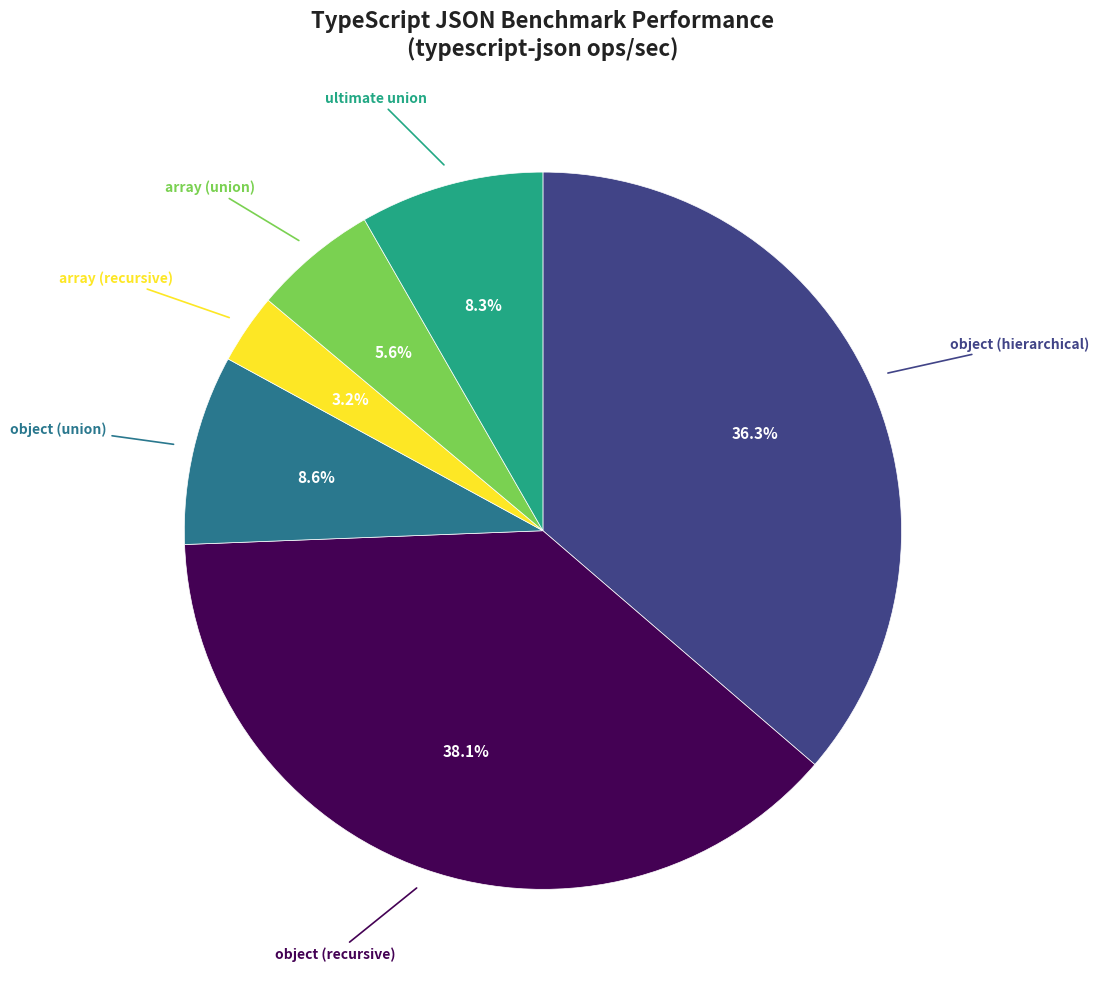

Is there a majority slice in this chart?

No